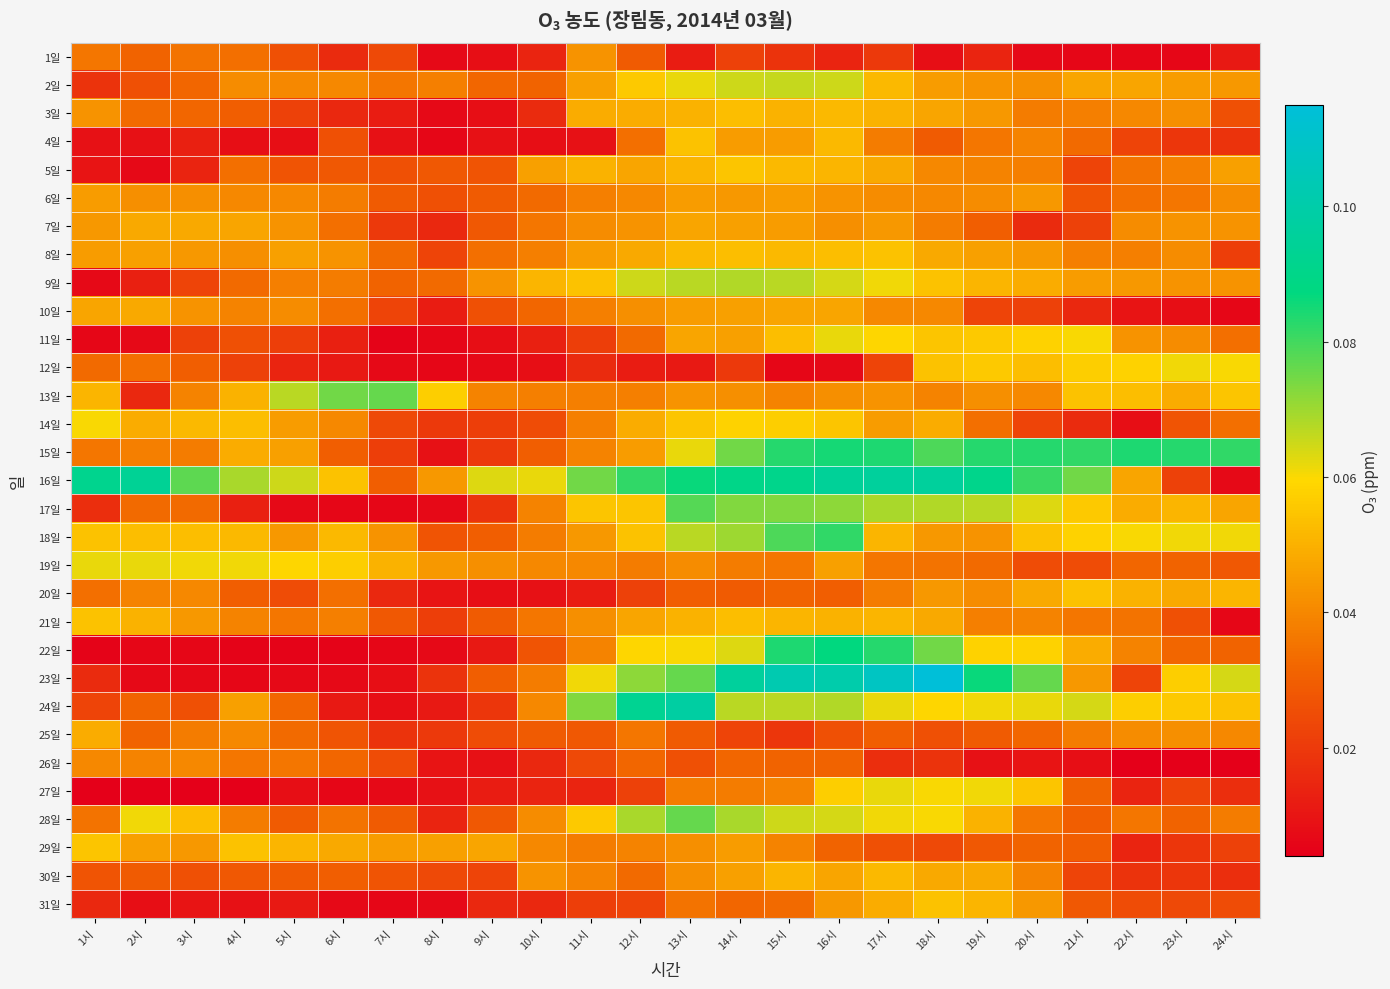

What is the spread (max minus min) of values at 24시?

0.1